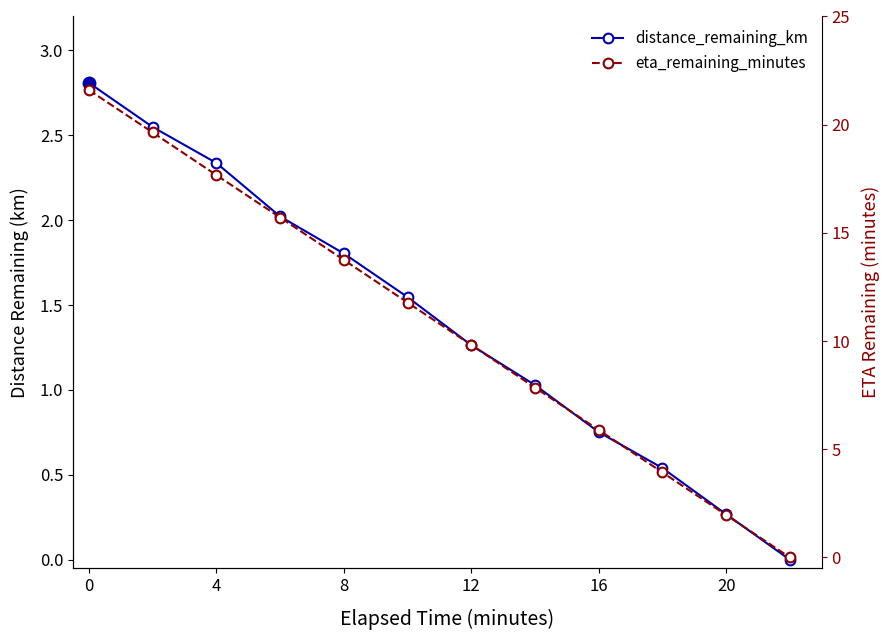

True or false: eta_remaining_minutes and distance_remaining_km cross at least once.

False